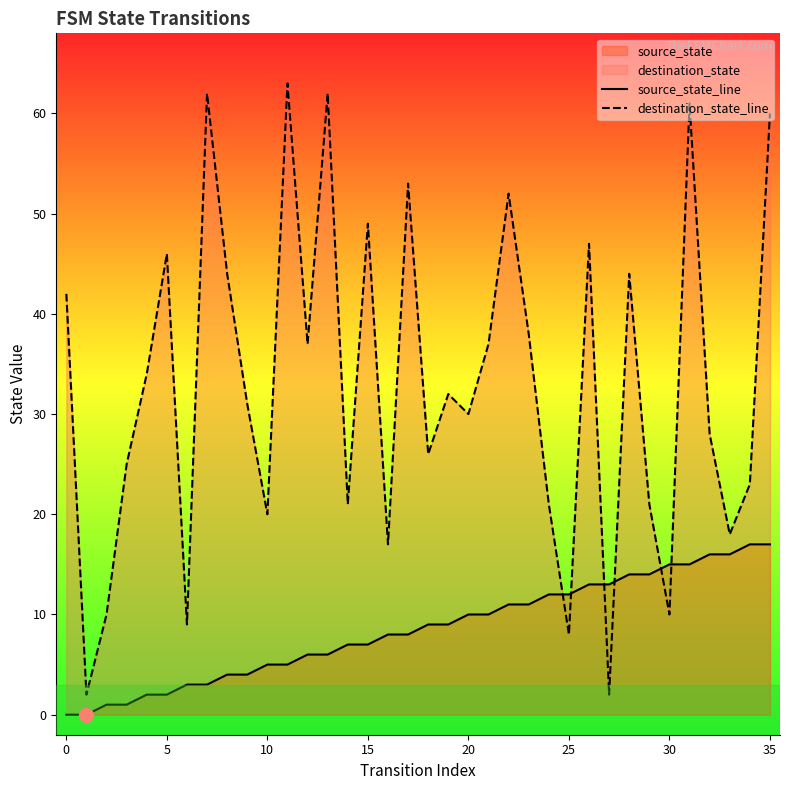

How many categories are shown in the chart?

36